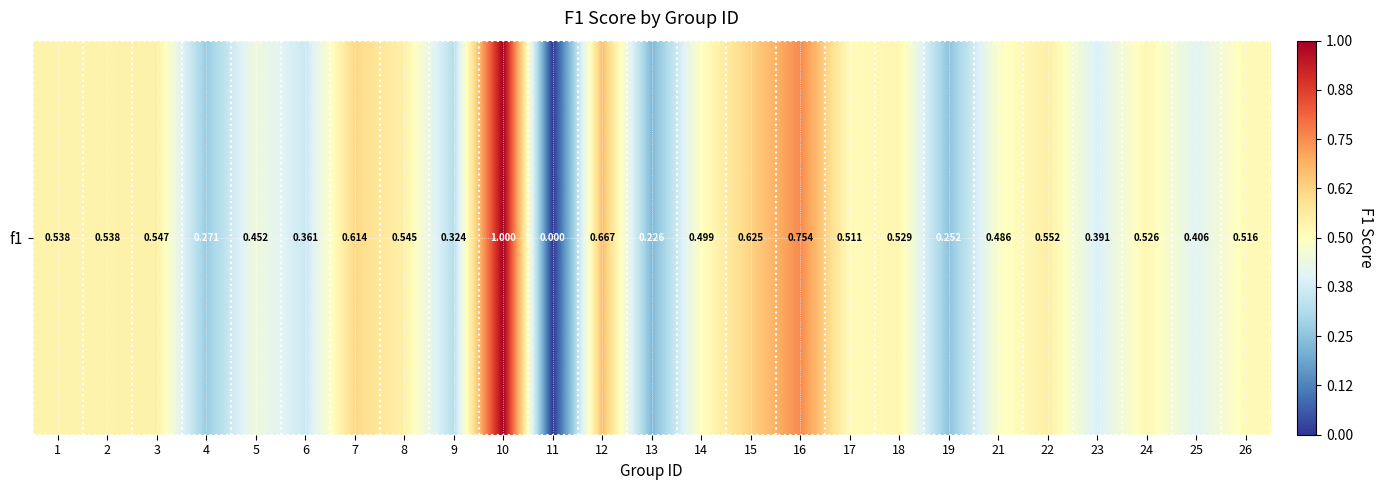

Which category has the lowest value across all series?

11